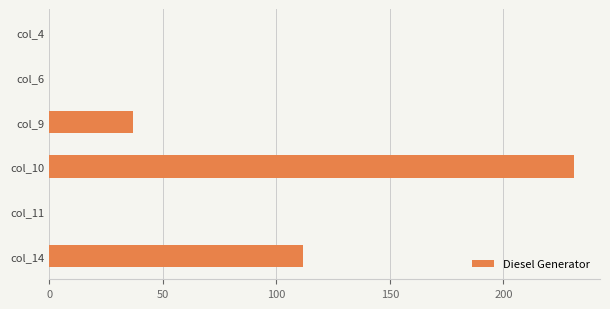

What is the sum of the values at col_9 and col_6?

37